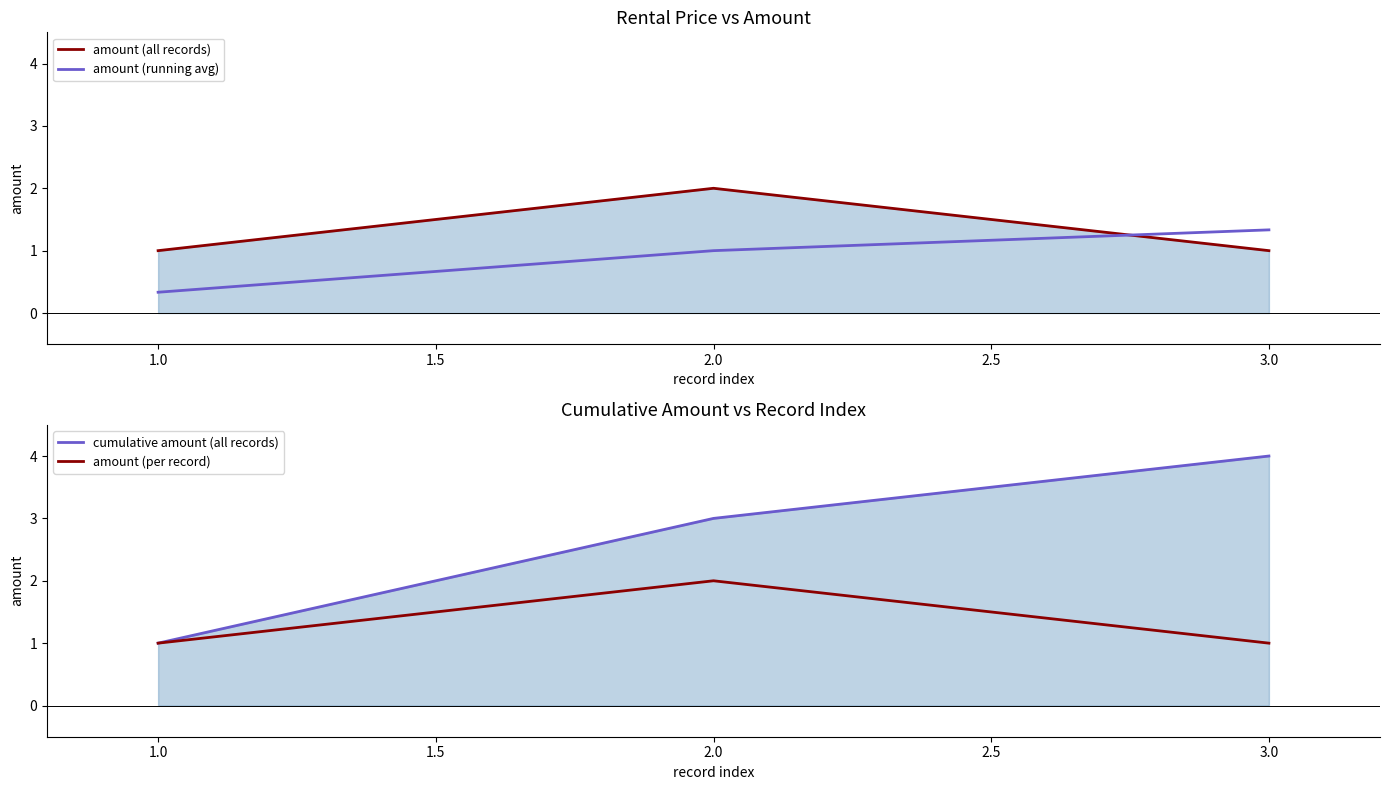

Which series has the widest spread of values?

cumulative amount (all records)